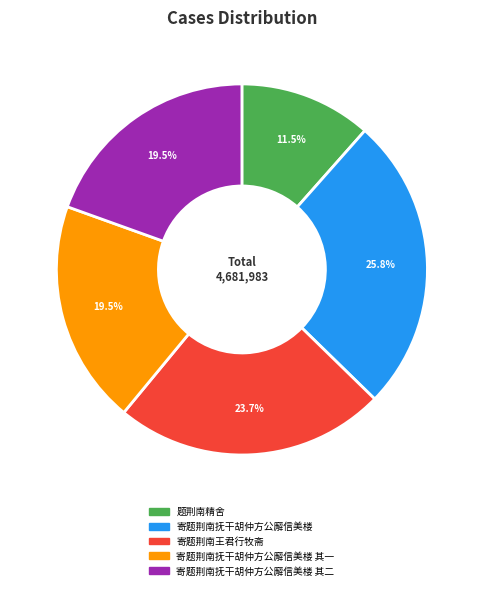

Does any single category account for the majority?

No